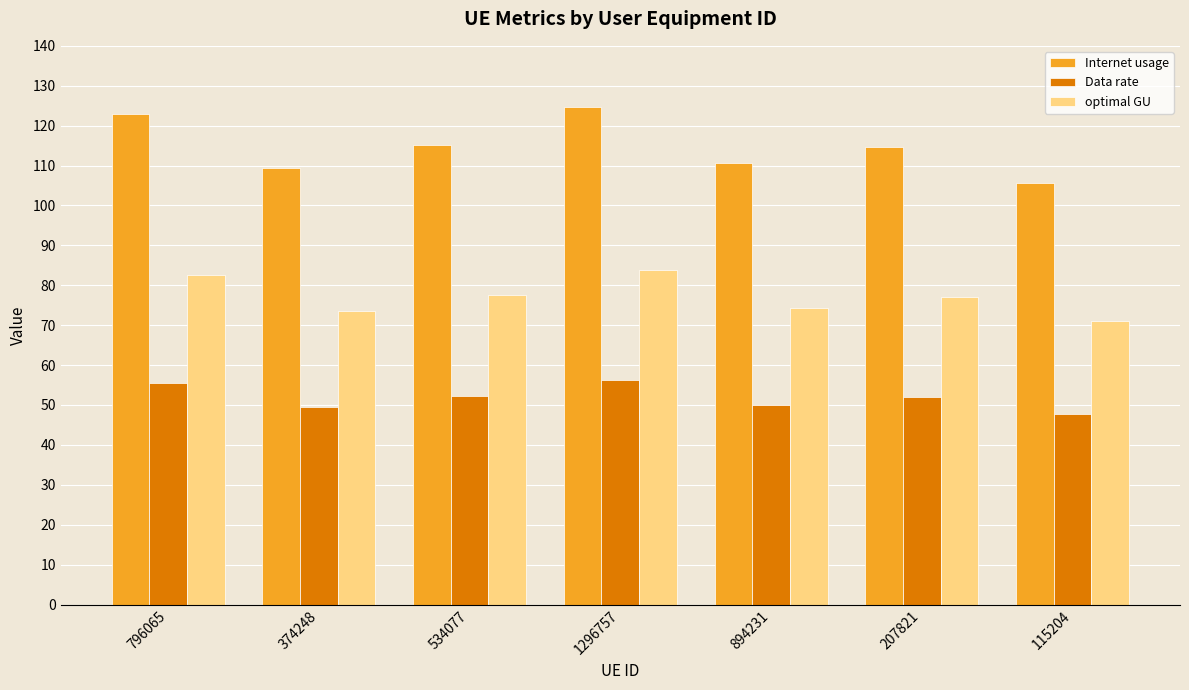

Rank the series at 374248 from lowest to highest value.

Data rate, optimal GU, Internet usage